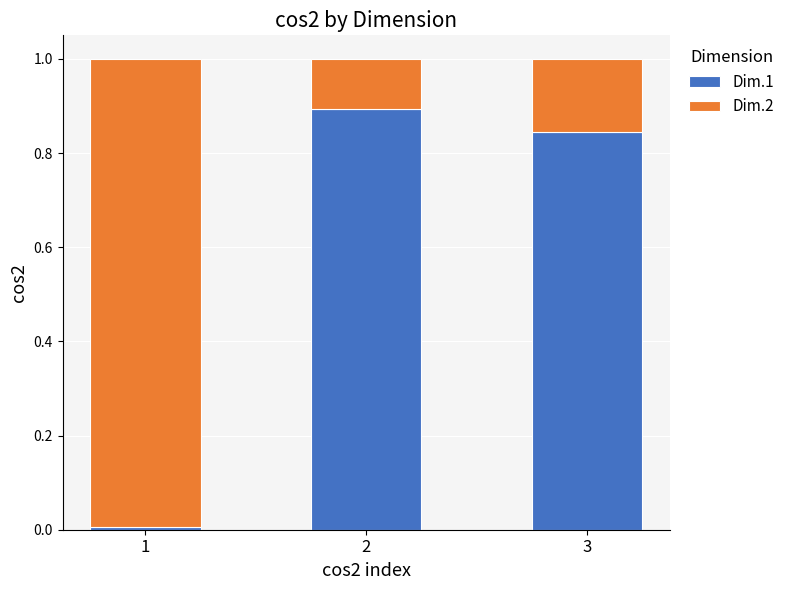

The value of Dim.1 at 2 is 0.9. True or false?

True